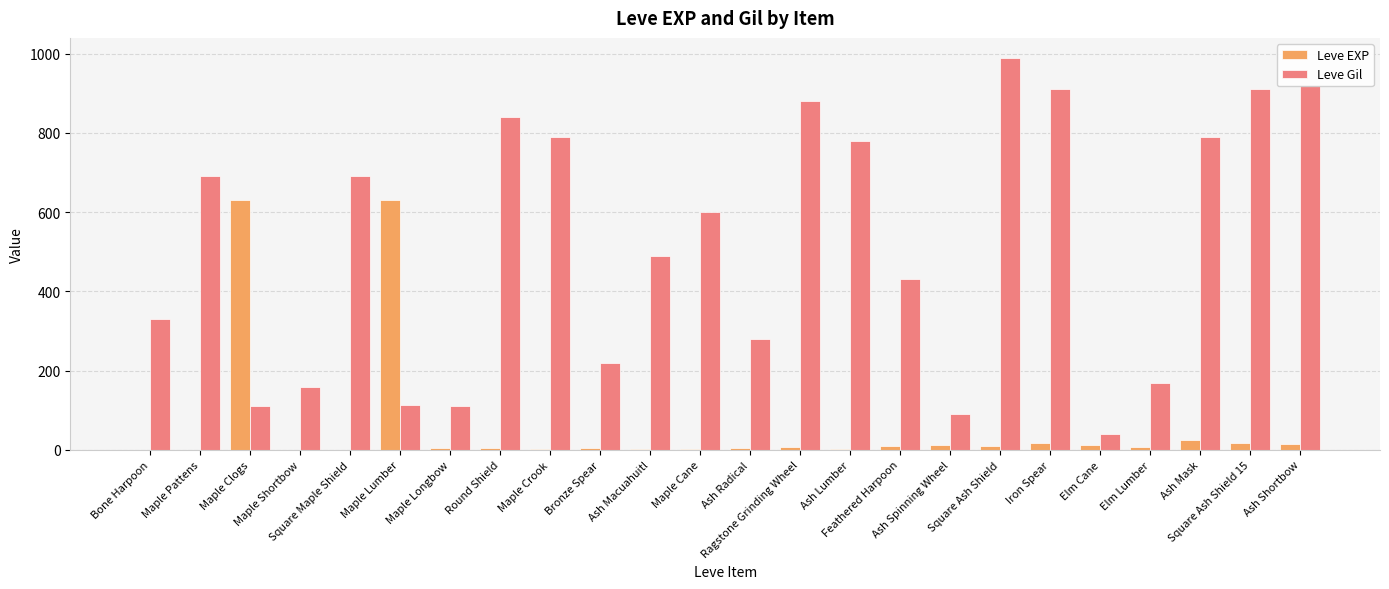

What is the difference between the Leve Gil values at Maple Lumber and Bronze Spear?

107